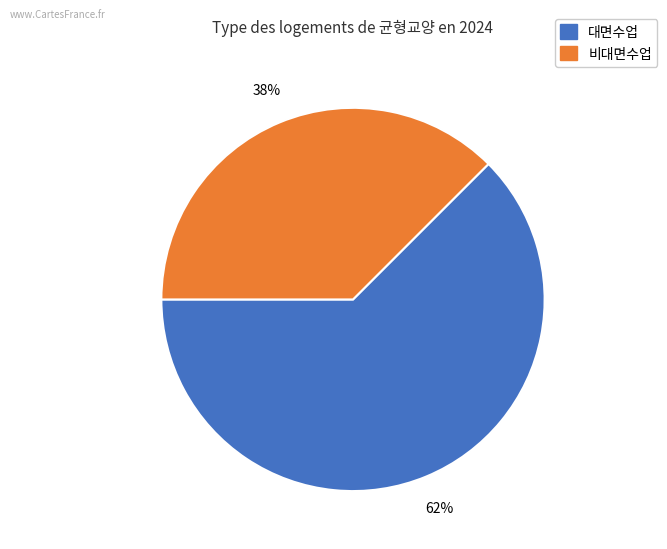

Which category has the biggest portion of the pie?

대면수업